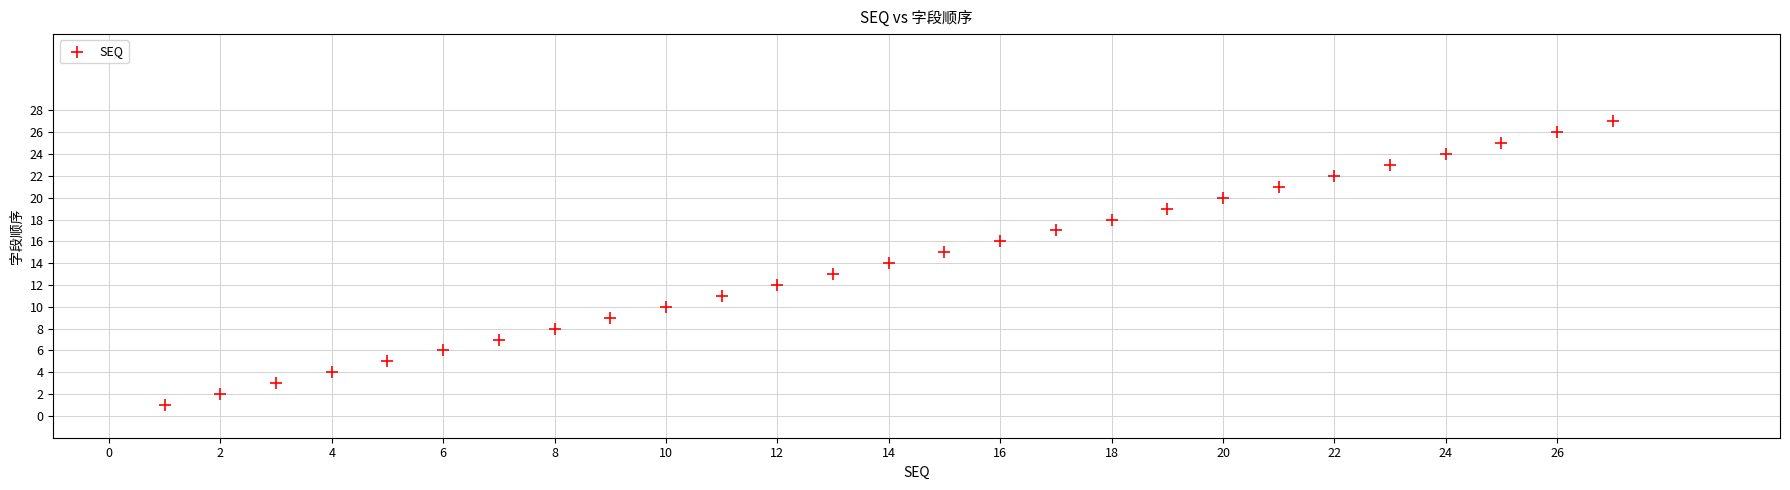

What is the range of Y values (max minus min)?

26